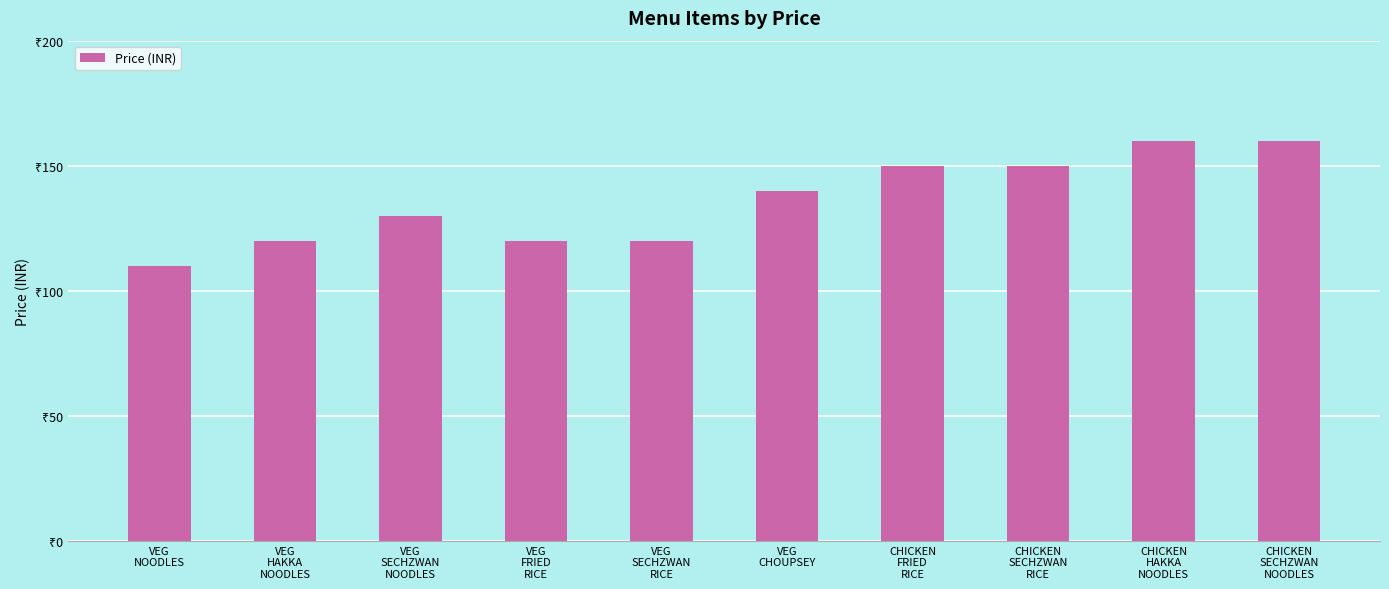

Does the chart contain any negative values?

No